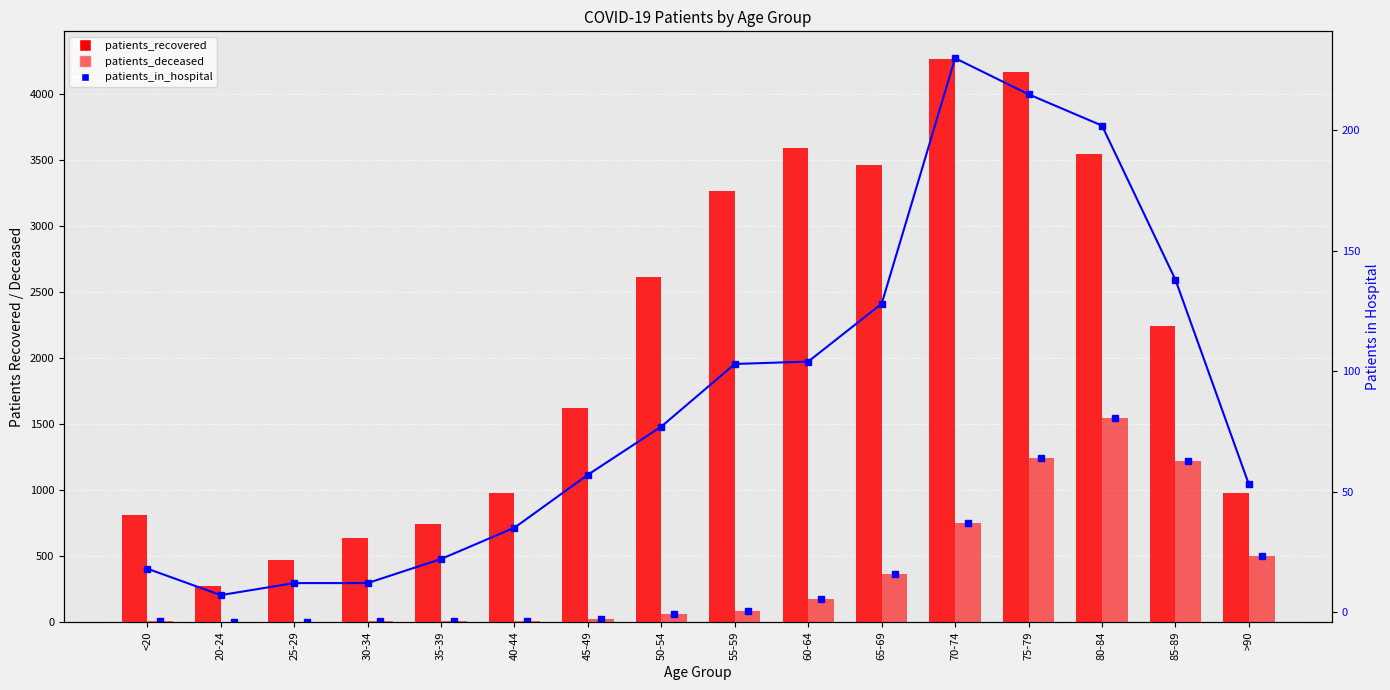

What is the value of the patients_recovered bar at the 4th from the left?

636